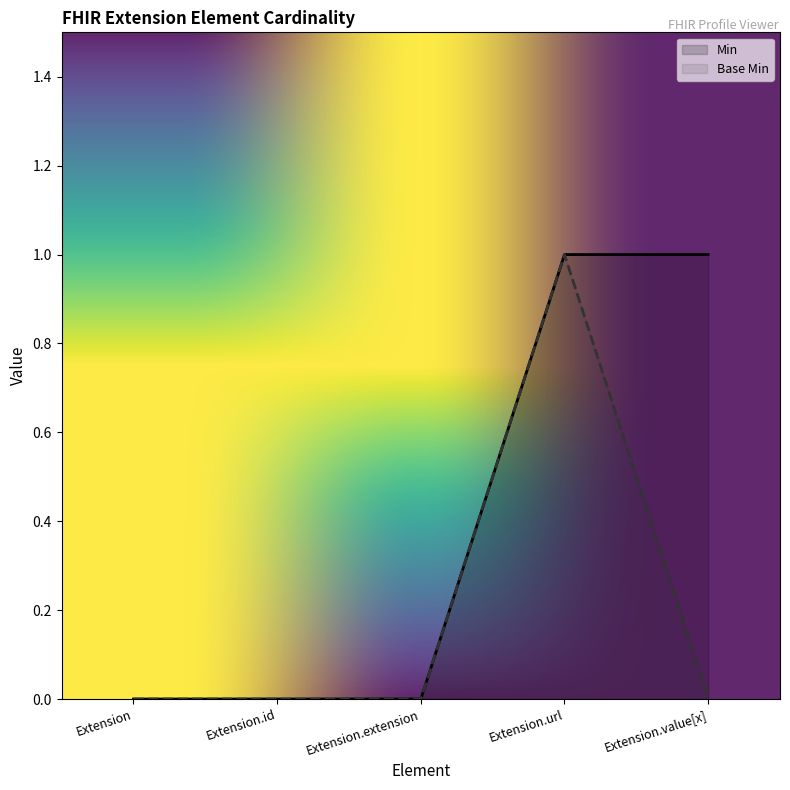

Does the chart have visible grid lines?

No